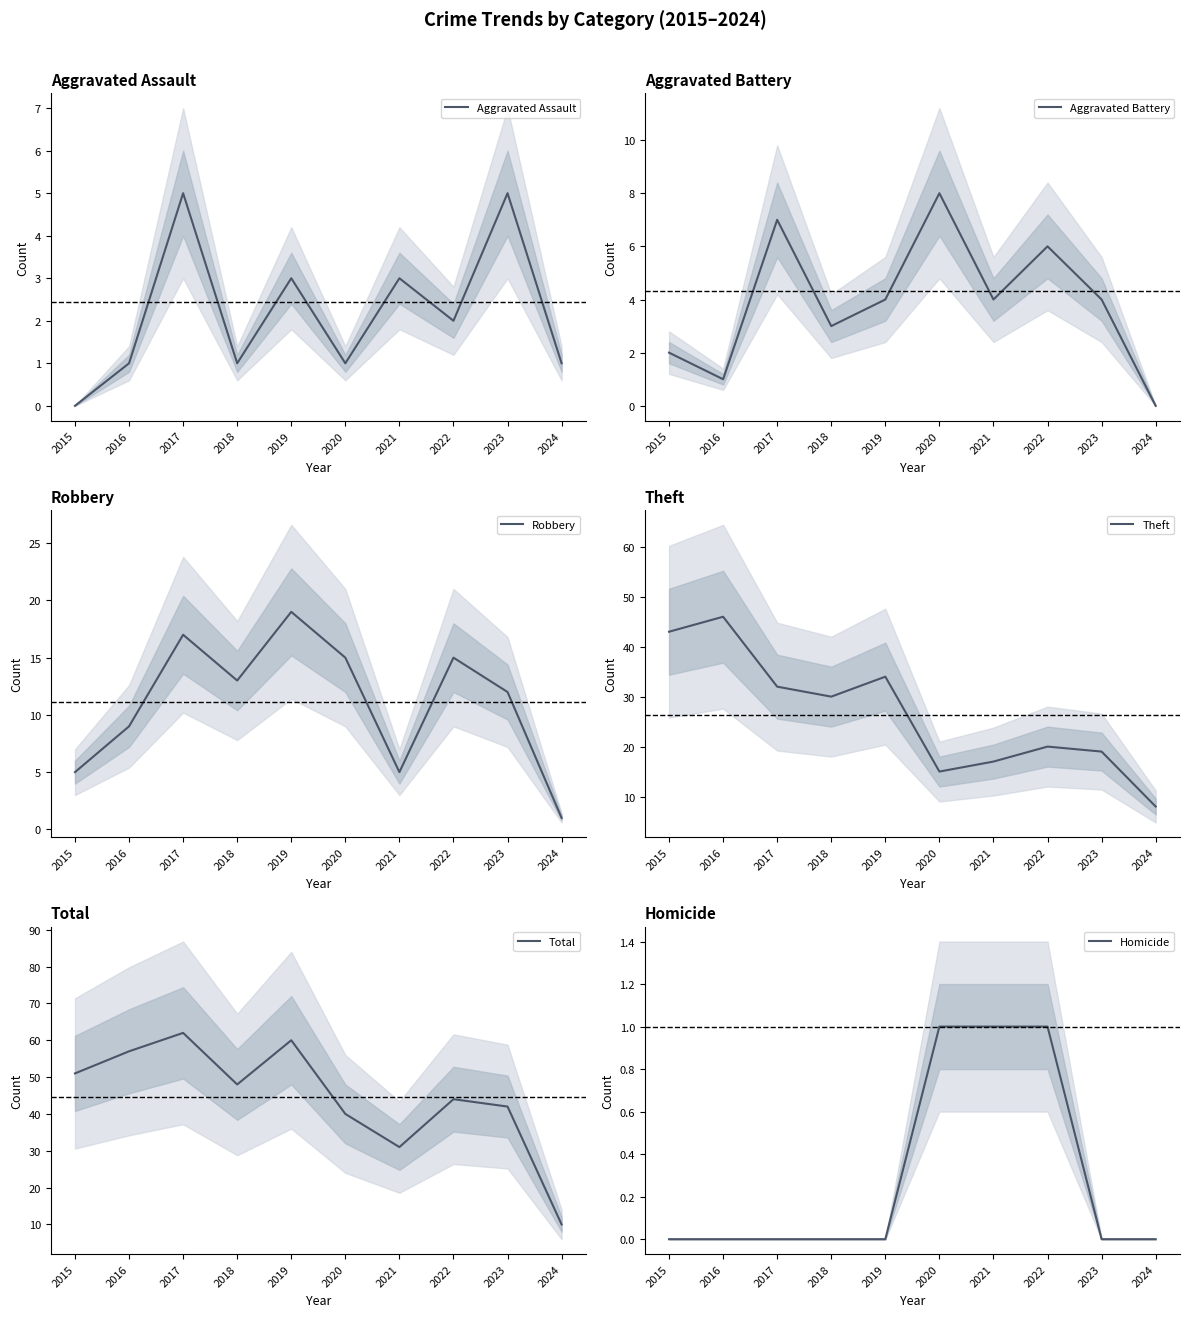

True or false: Aggravated Battery and Homicide intersect in this chart.

False